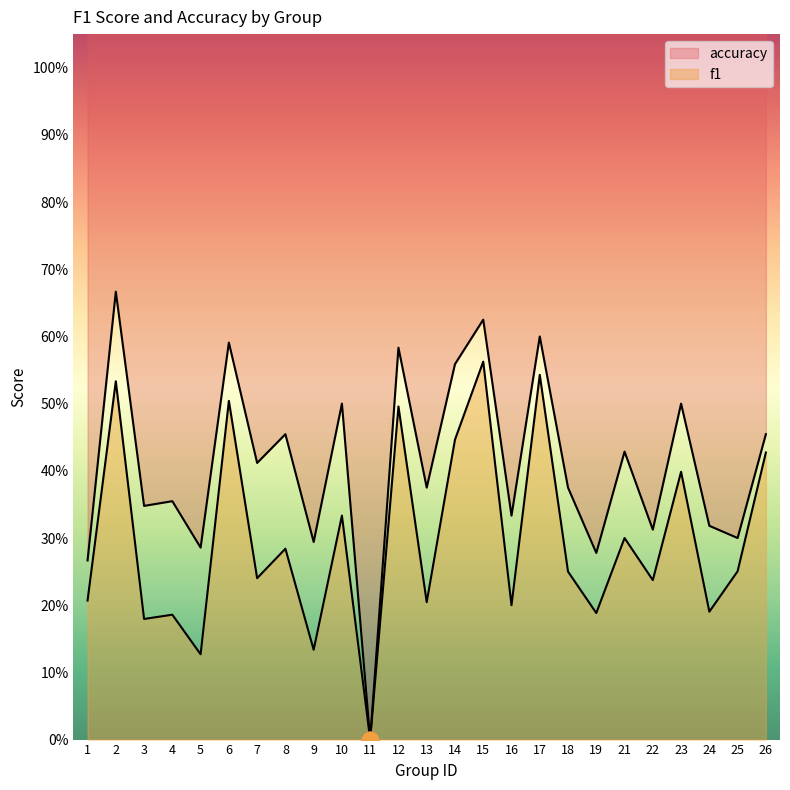

Which category has the highest value in the f1 series?

15